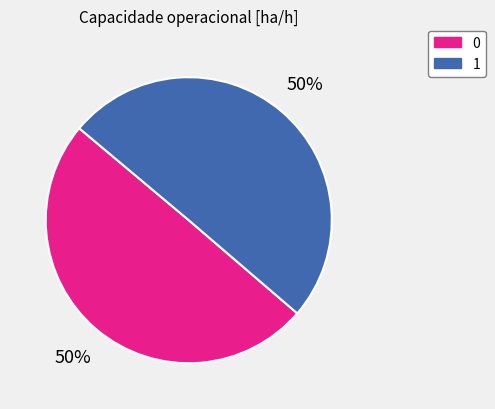

To the nearest percent, what percentage of the pie is 0?

50%